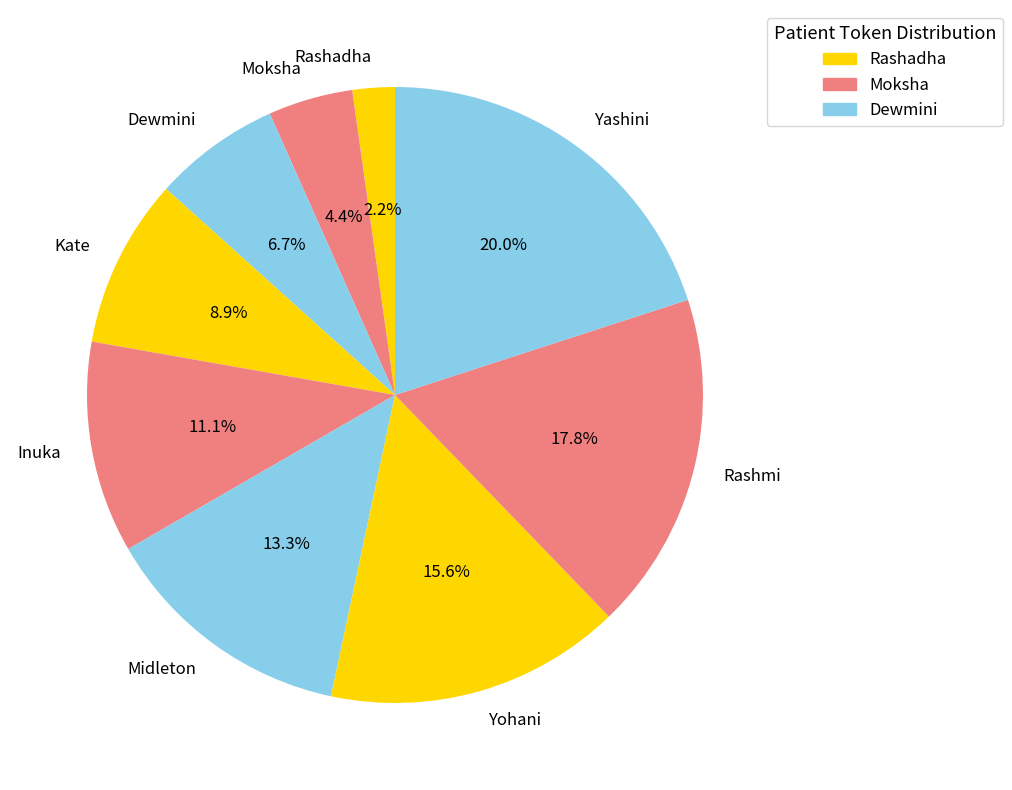

Combined, what portion of the pie is Kate and Rashmi?

26.7%